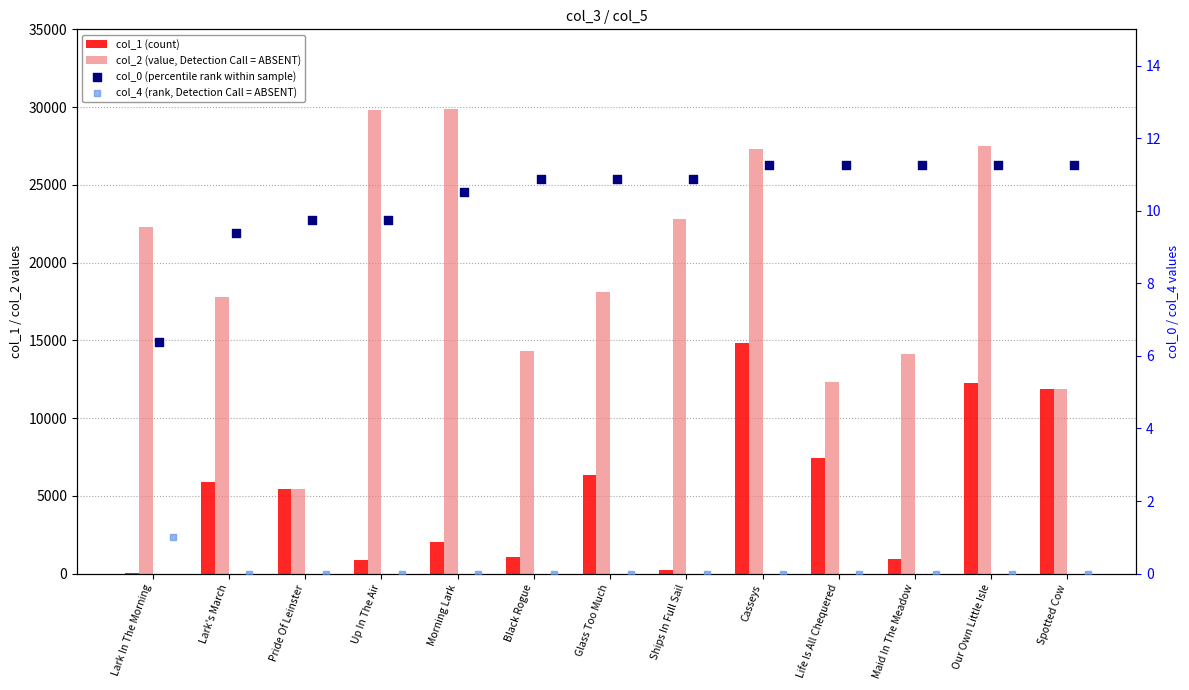

What is the total value across all series at Spotted Cow?

23765.3